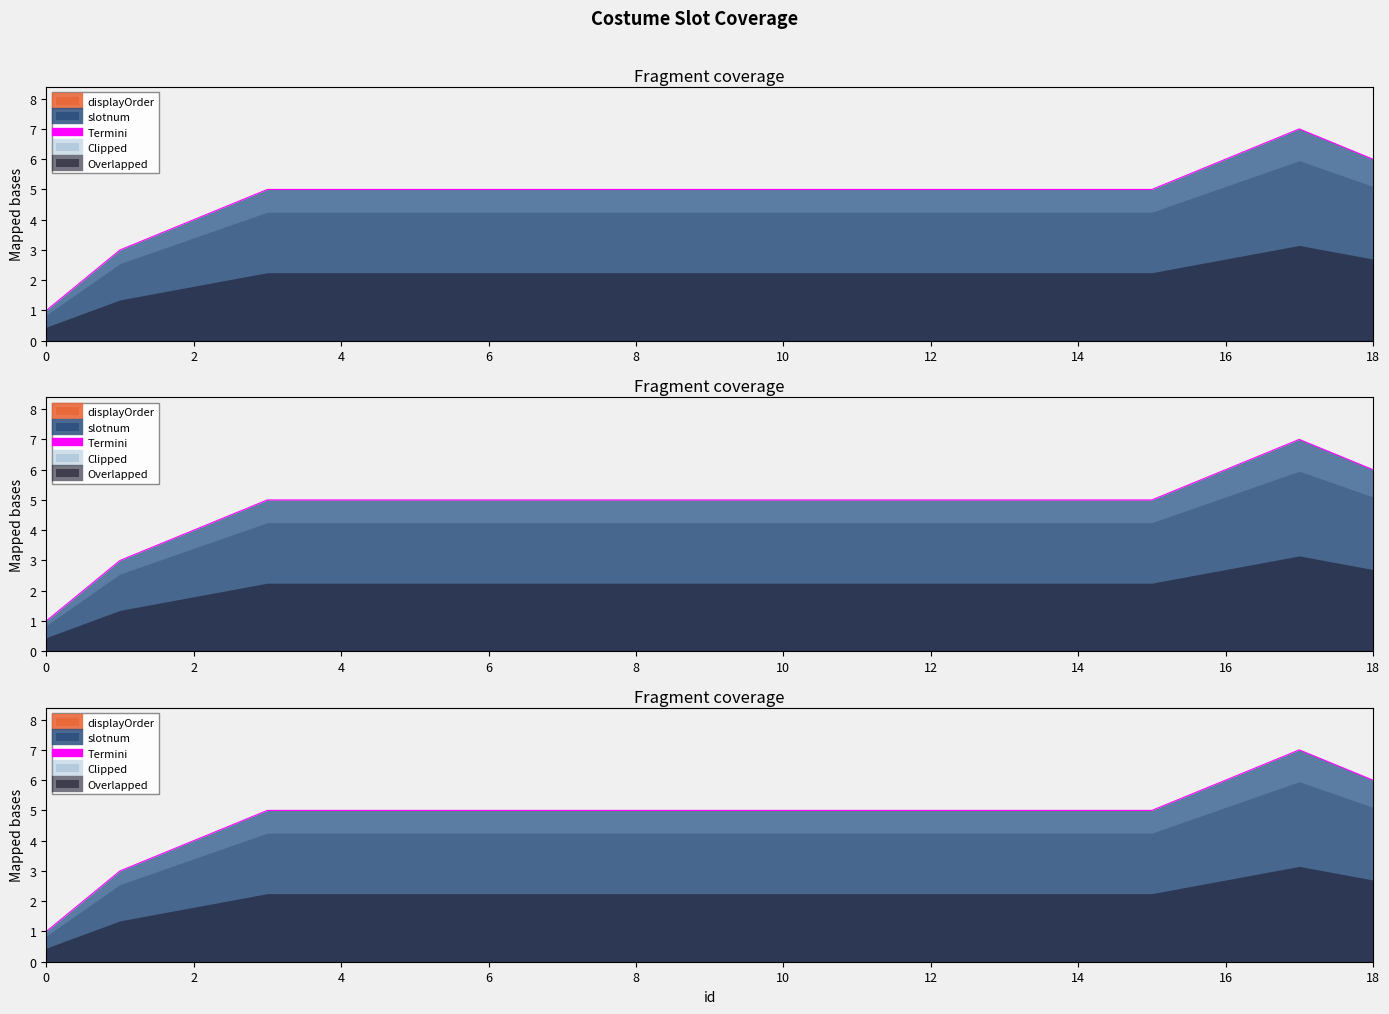

Reading left to right, what are all the values shown in this chart?

1	3	4	5	5	5	5	5	5	5	5	5	5	5	5	5	6	7	6